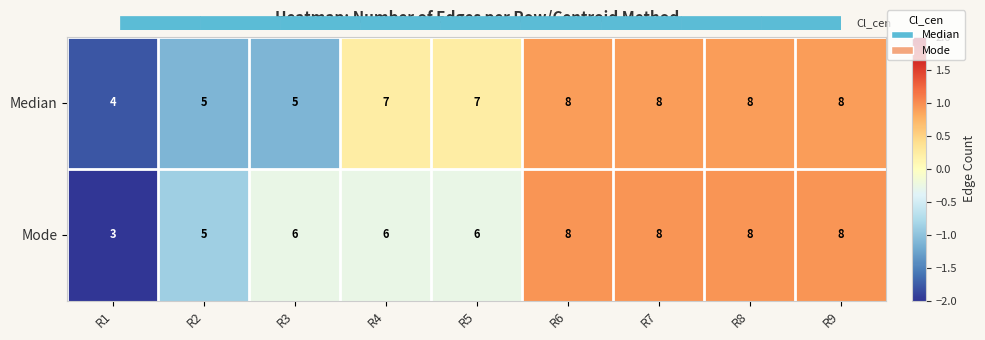

Which series has the widest spread of values?

Mode